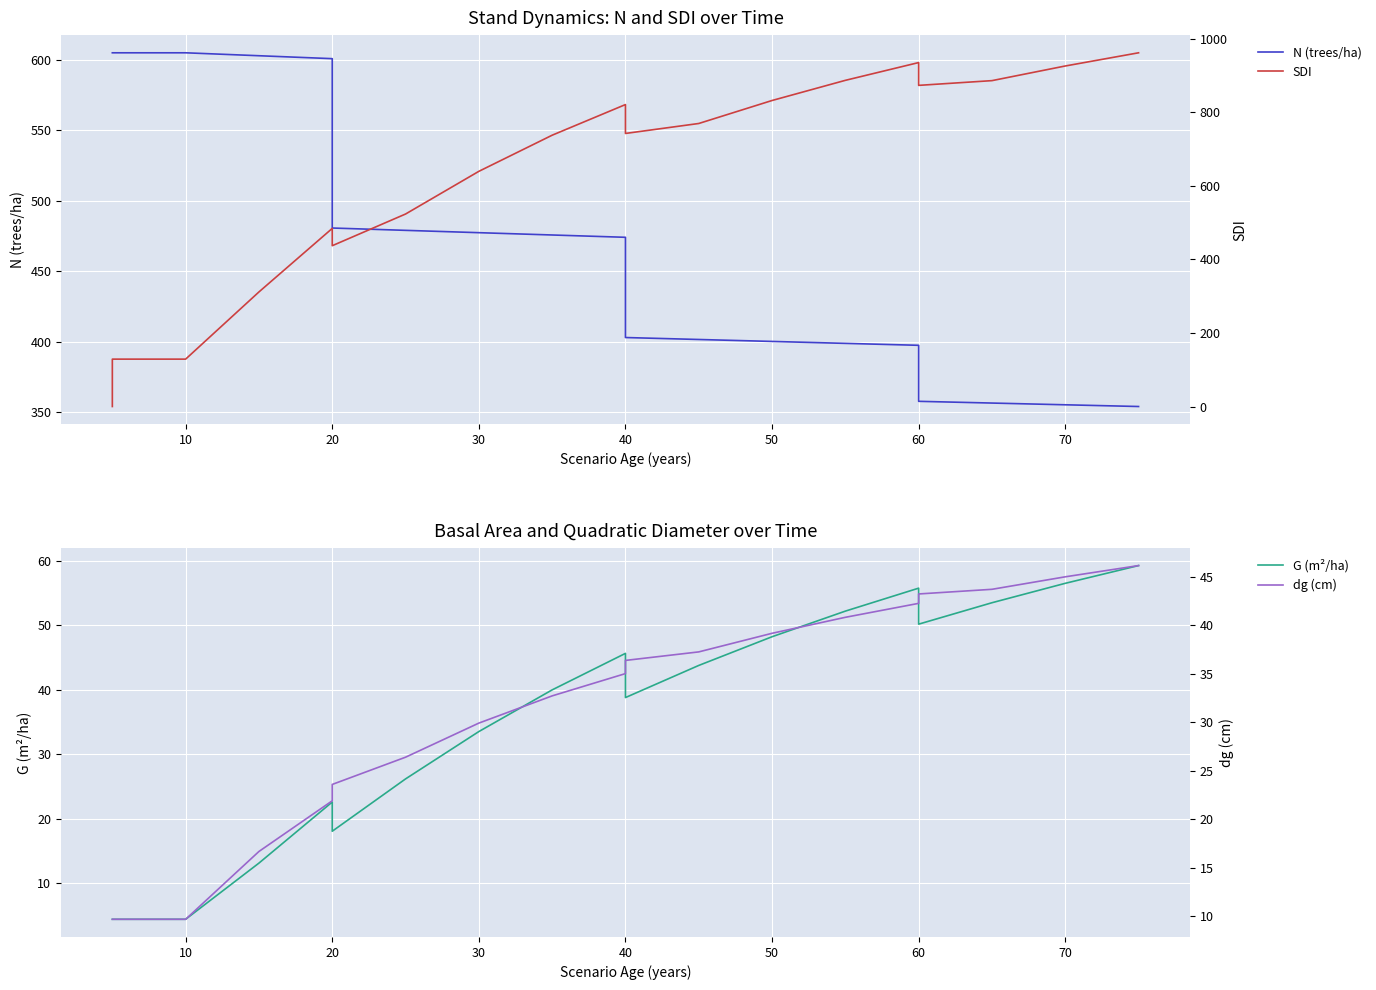

Reading left to right, what are all the values shown in this chart?

N (trees/ha): 604.8	604.8	604.8	602.7	600.6	480.5	478.9	478.9	477.2	475.6	473.9	402.8	401.4	400.1	398.7	397.3	357.6	356.4	355.1	353.9
G (m²/ha): 4.5	4.5	4.5	13.2	22.6	18.1	26.2	26.2	33.5	40.0	45.7	38.8	43.8	48.2	52.2	55.8	50.2	53.5	56.5	59.3
SDI: 0.0	128.8	128.8	311.5	484.2	437.2	523.3	523.3	639.4	737.6	820.9	742.4	769.5	832.0	886.8	935.1	873.1	886.0	925.8	961.7
dg (cm): 9.7	9.7	9.7	16.7	21.9	23.6	26.4	26.4	29.9	32.7	35.0	36.4	37.3	39.2	40.8	42.3	43.2	43.7	45.0	46.2